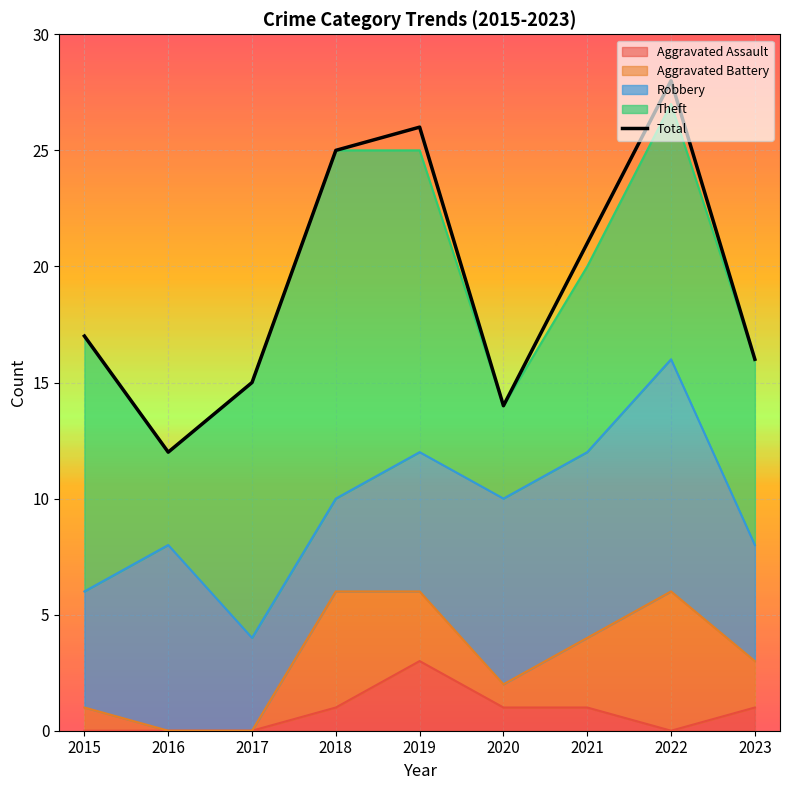

What is the maximum value shown in the chart?

28